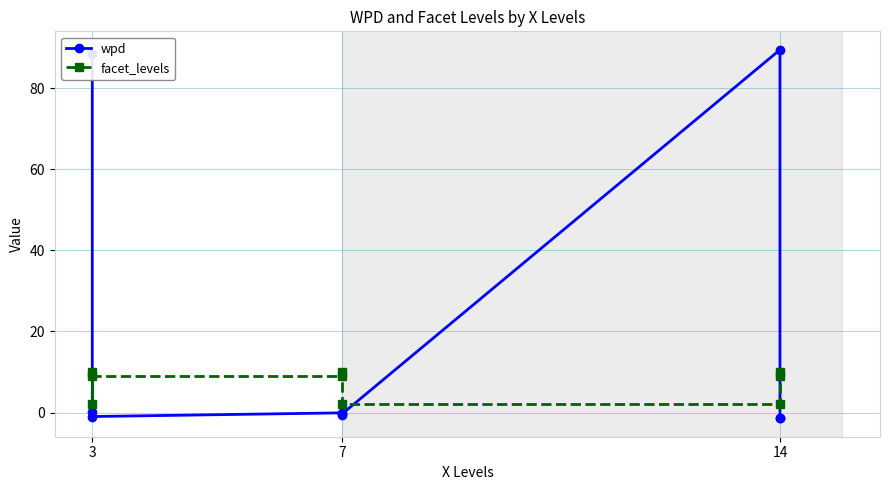

Reading left to right, transcribe all the data shown in this chart.

wpd: 88.3	0.1	-1.0	-0.1	-0.7	-0.3	89.5	-1.3	-1.4
facet_levels: 10.0	2.0	9.0	9.0	10.0	2.0	2.0	10.0	9.0